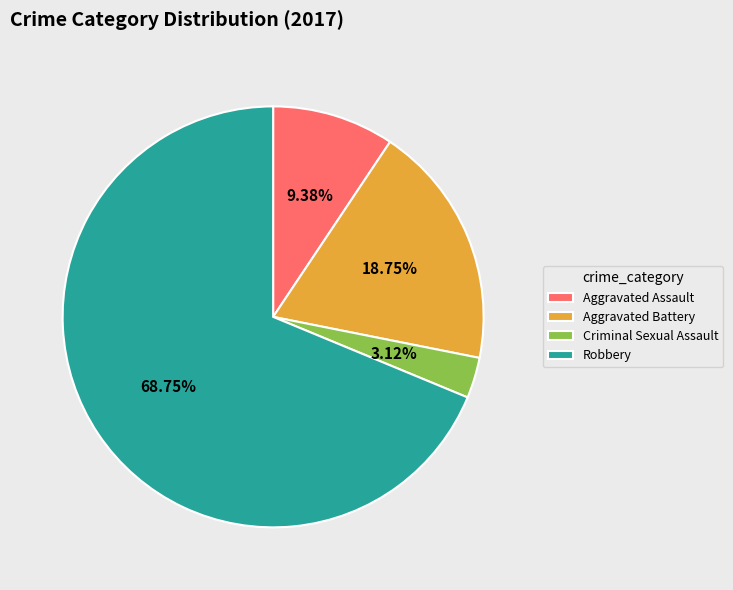

What percentage is the Robbery slice, to the nearest percent?

69%